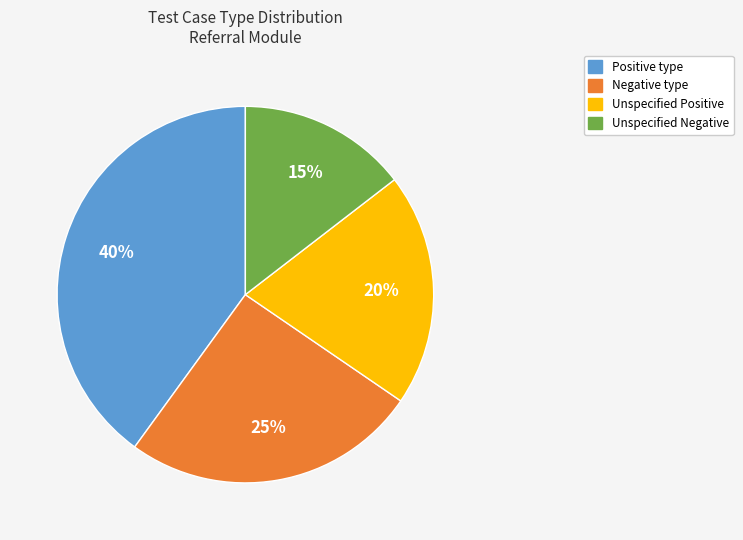

To the nearest percent, what is the difference between the largest and smallest slice percentages?

25%